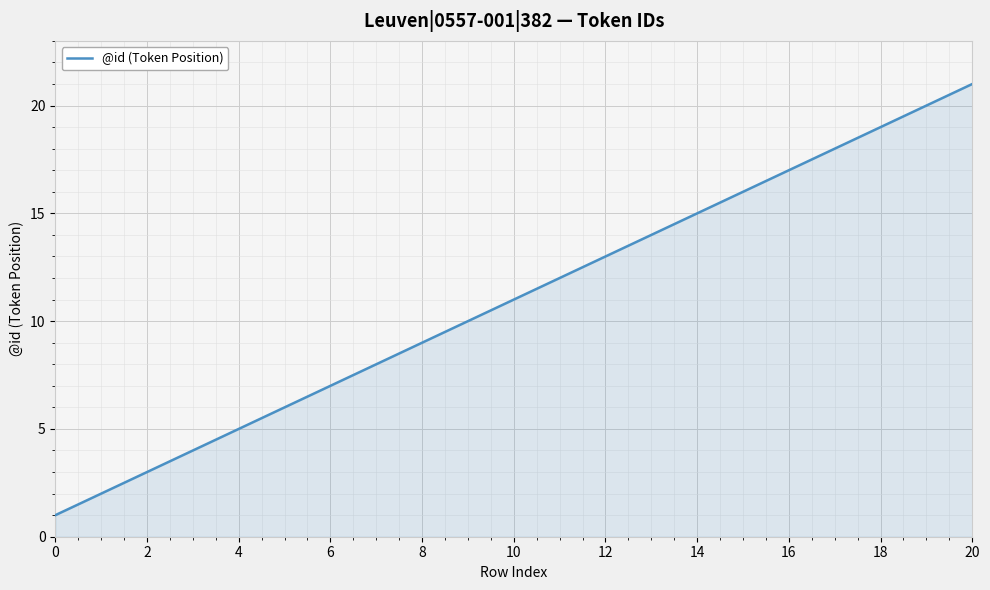

Reading left to right, what are all the values shown in this chart?

1	2	3	4	5	6	7	8	9	10	11	12	13	14	15	16	17	18	19	20	21